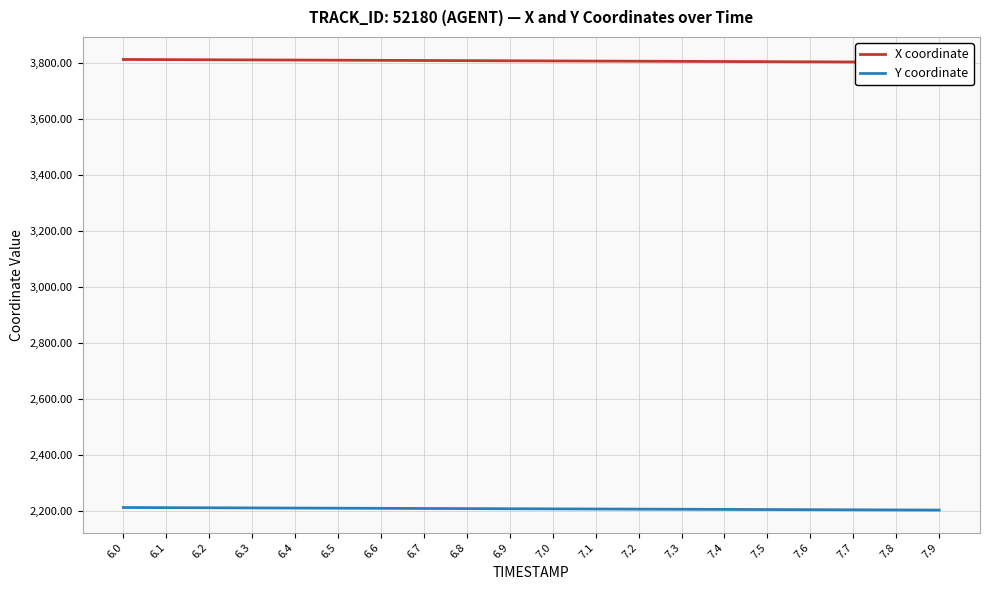

Which has a higher value, 7.9 or 7.3?

7.3